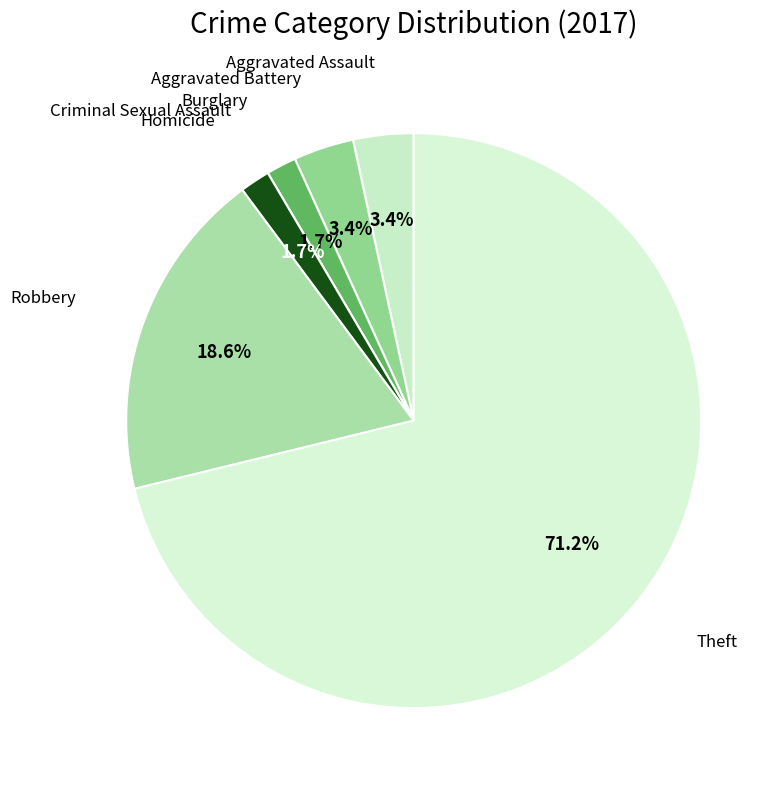

Which slice is the largest?

Theft